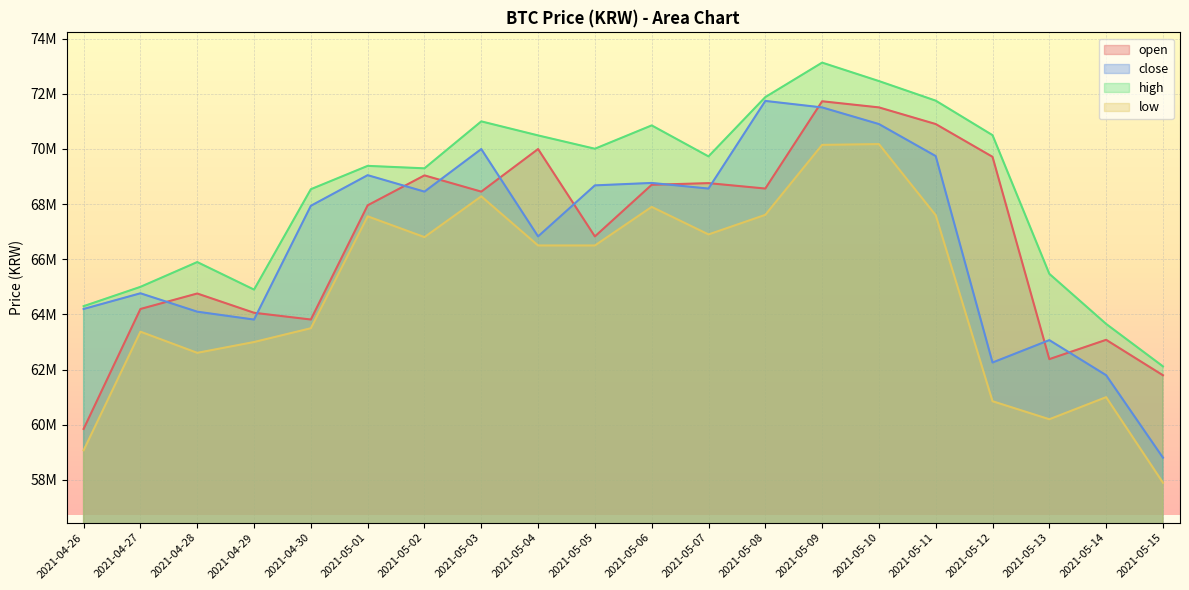

Rank the categories by close value from highest to lowest.

2021-05-08, 2021-05-09, 2021-05-10, 2021-05-03, 2021-05-11, 2021-05-01, 2021-05-06, 2021-05-05, 2021-05-07, 2021-05-02, 2021-04-30, 2021-05-04, 2021-04-27, 2021-04-26, 2021-04-28, 2021-04-29, 2021-05-13, 2021-05-12, 2021-05-14, 2021-05-15